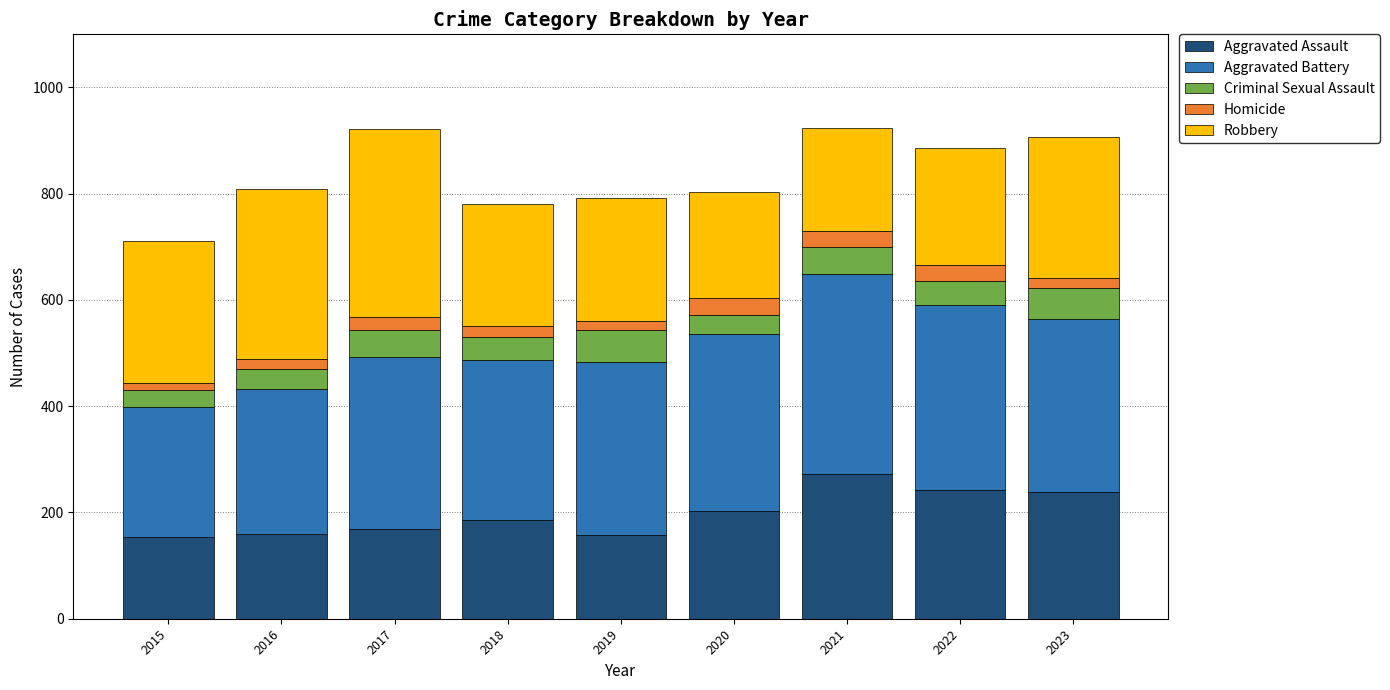

Is it true that Aggravated Assault equals 245 at 2016?

False